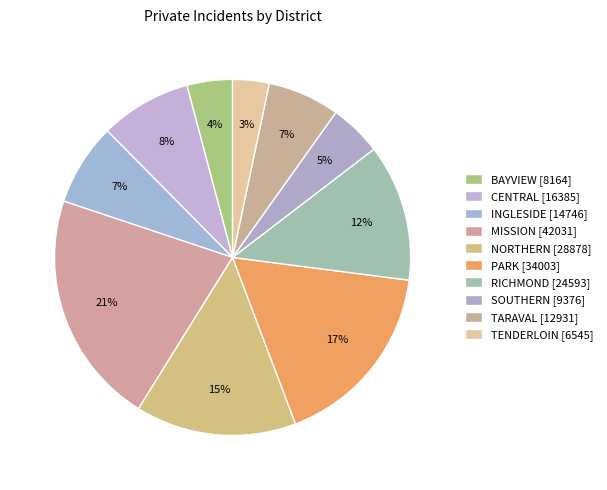

Is it true that NORTHERN is 2% of the pie?

False